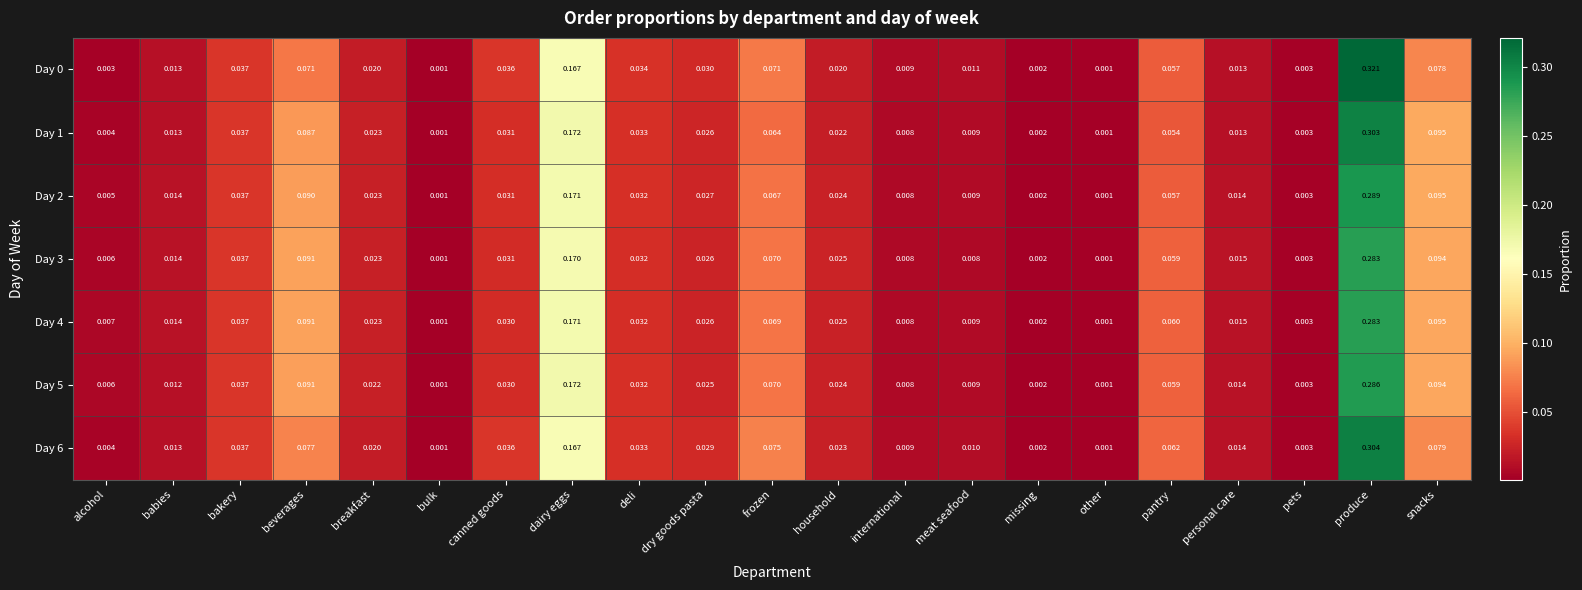

At which category is the sum across all series the highest?

produce